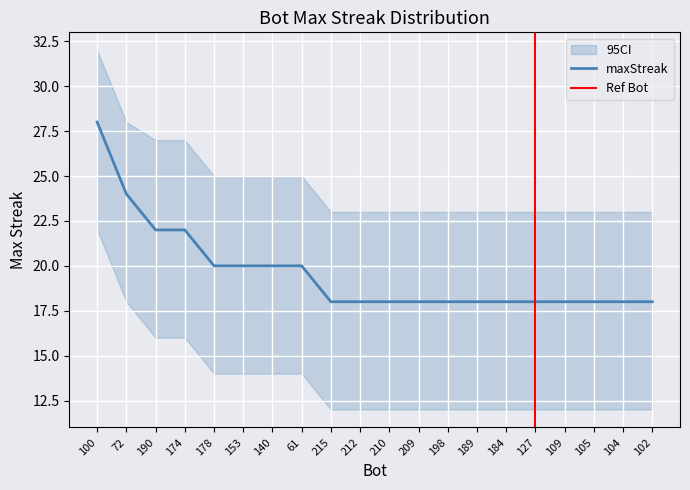

Reading left to right, transcribe all the data shown in this chart.

28	24	22	22	20	20	20	20	18	18	18	18	18	18	18	18	18	18	18	18